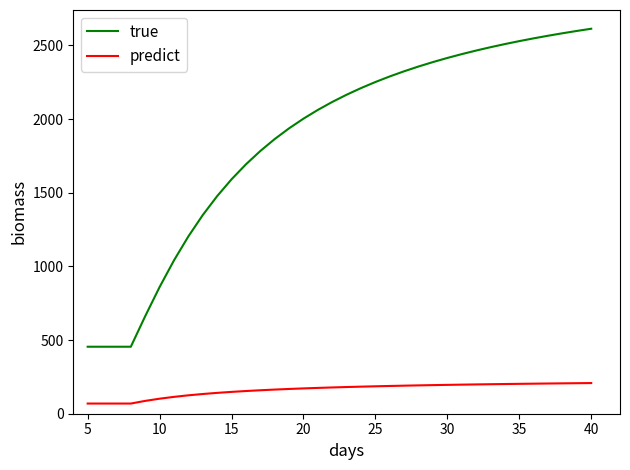

Which series has the largest total across all categories?

true